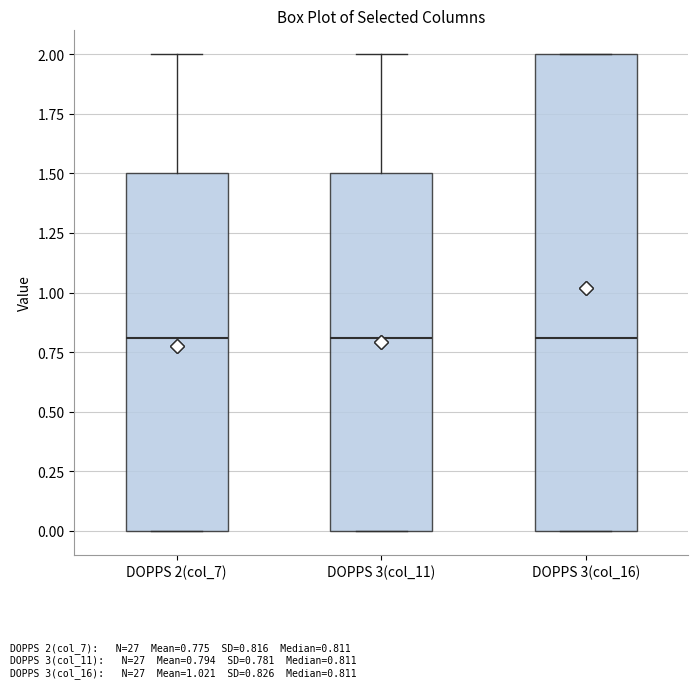

Where is the lower edge of the box for DOPPS 3(col_16) on the y-axis? The values are not printed on the chart, so give them approximately, as read against the axis.

0.0